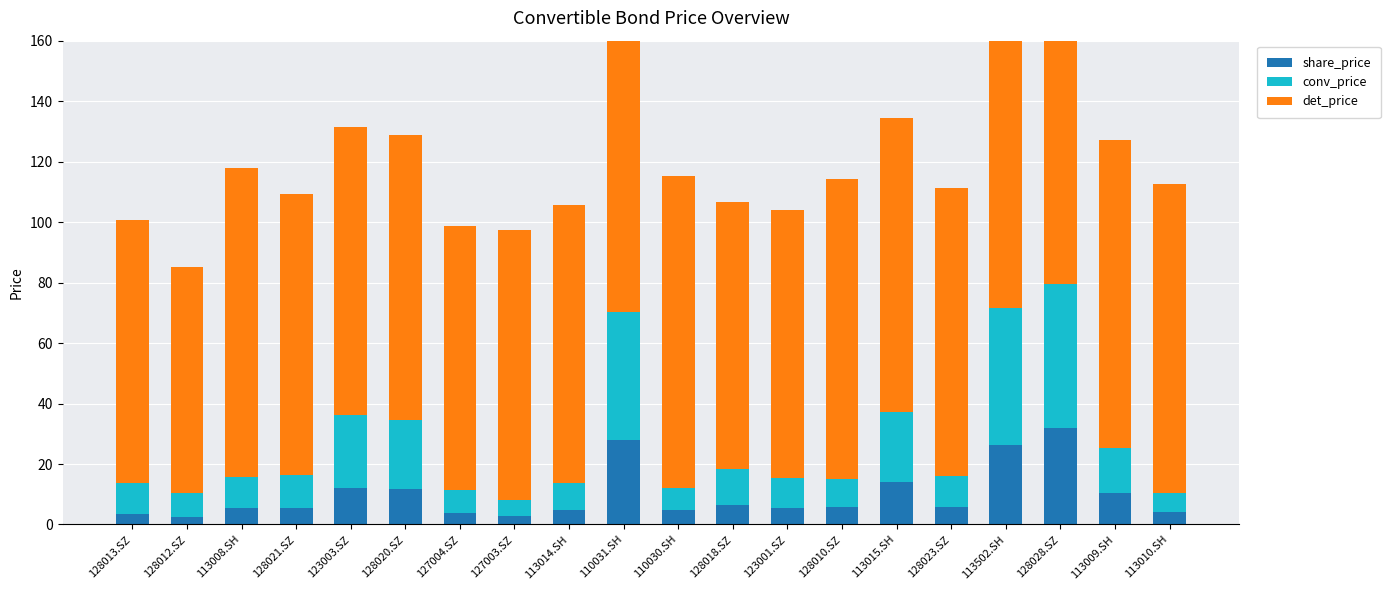

What are all the series names shown in the legend?

share_price, conv_price, det_price